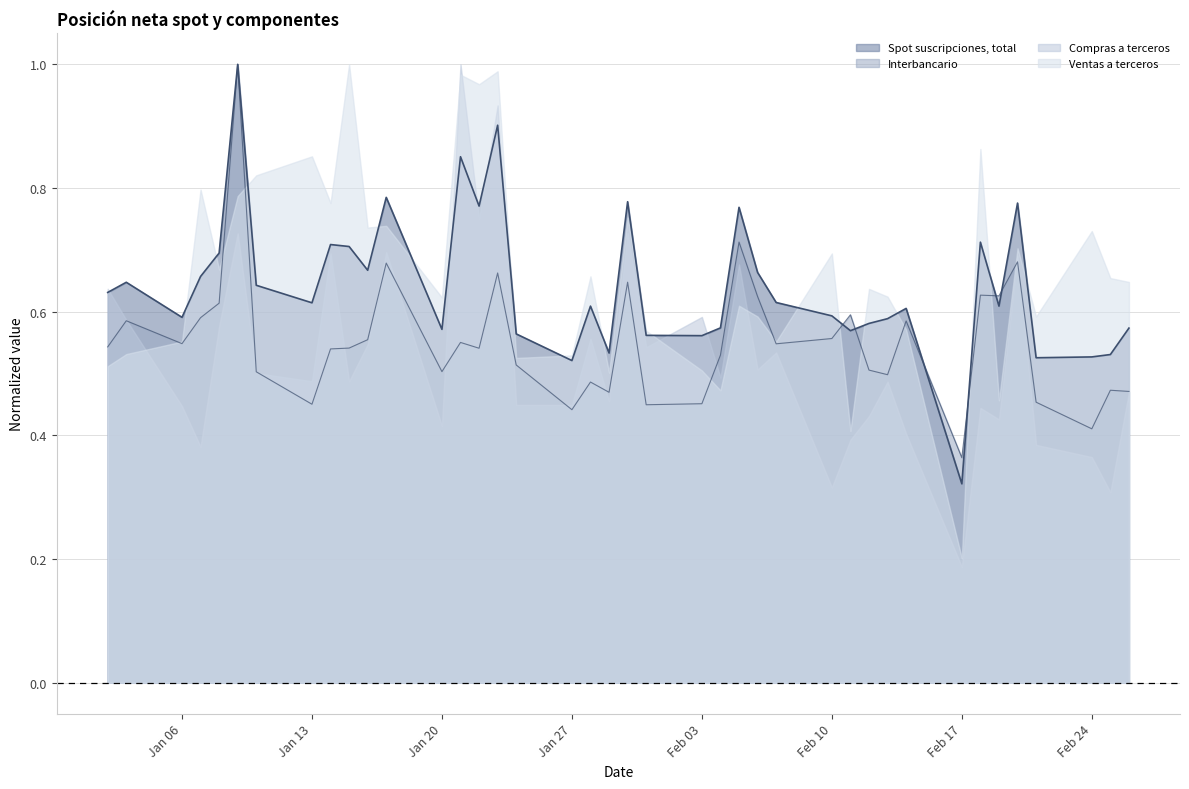

Which label corresponds to the largest value in the chart?

09-01-2020